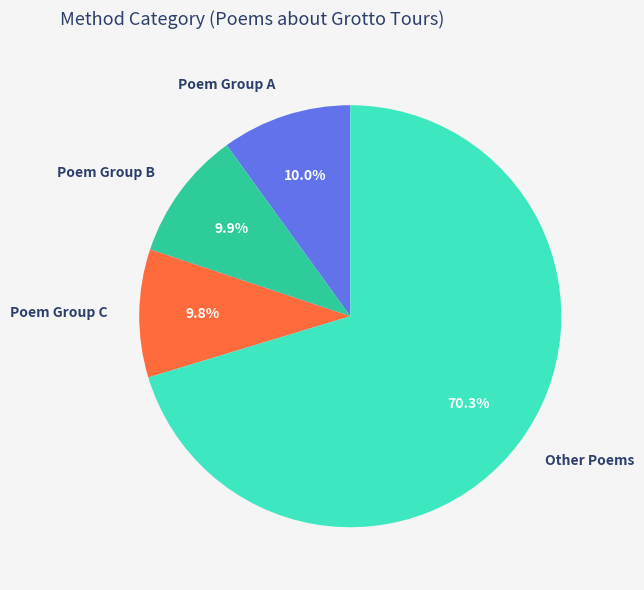

Count the number of slices in the pie.

4